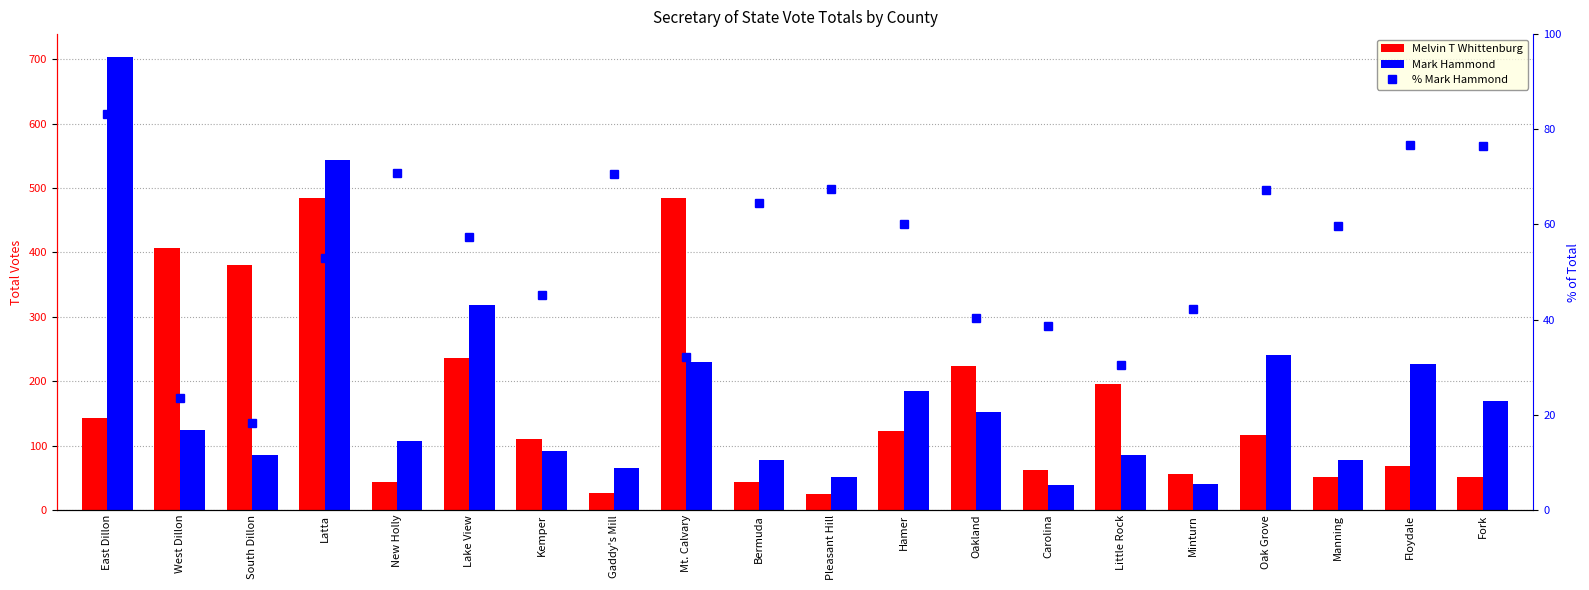

At Minturn, list the series in order from smallest to largest.

Mark Hammond, % Mark Hammond, Melvin T Whittenburg